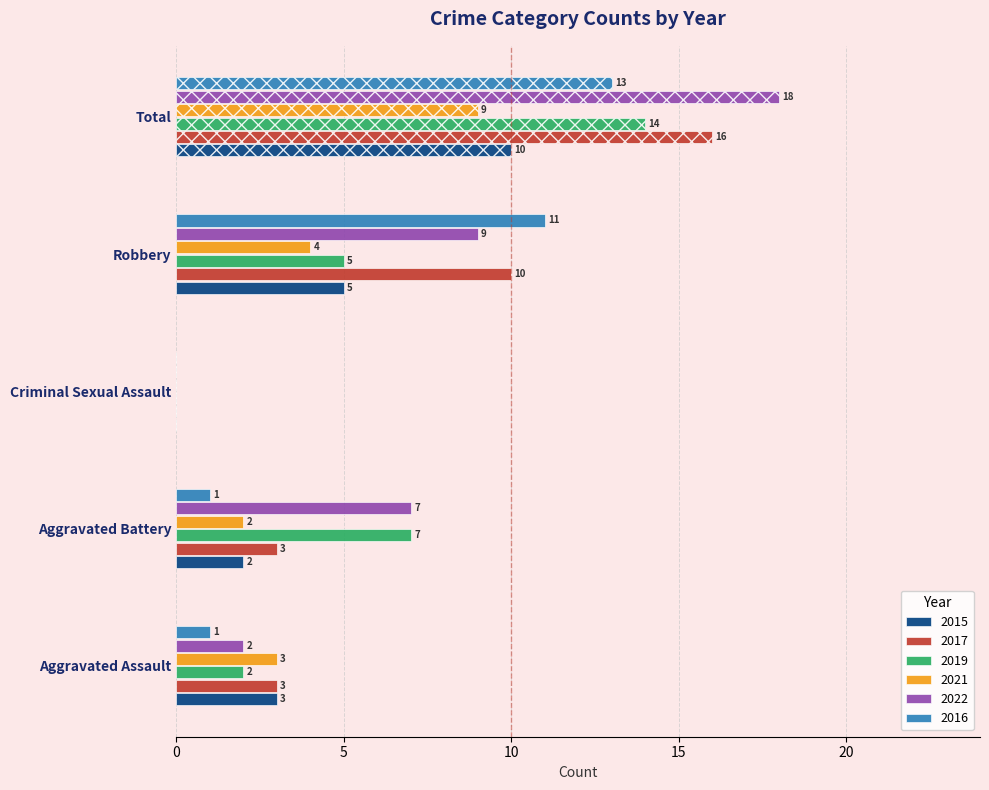

Count the number of data series in this chart.

6